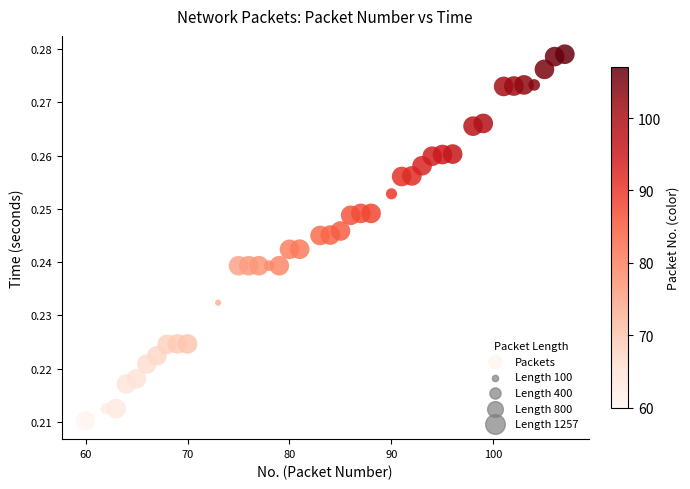

What is the range of X values (max minus min)?

47.0